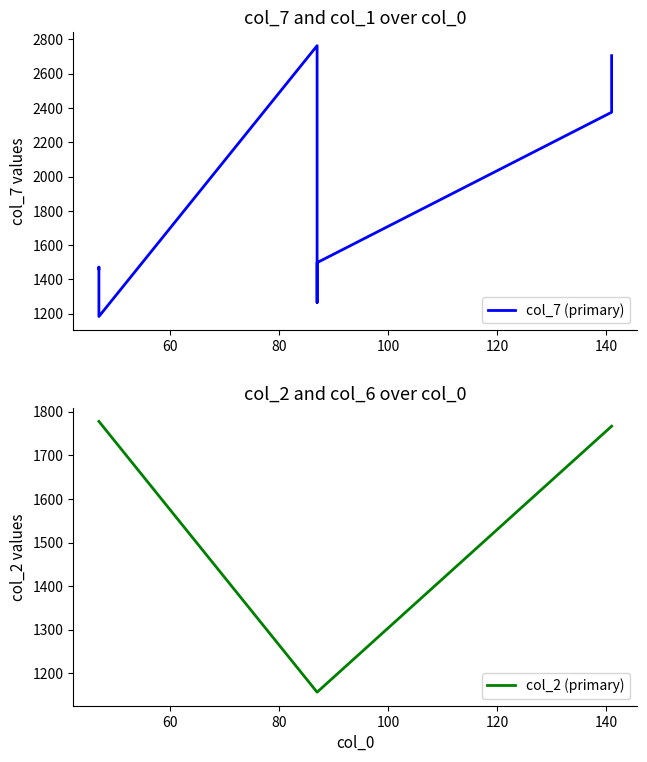

Is it true that col_7 (primary) equals 1784 at 100?

False